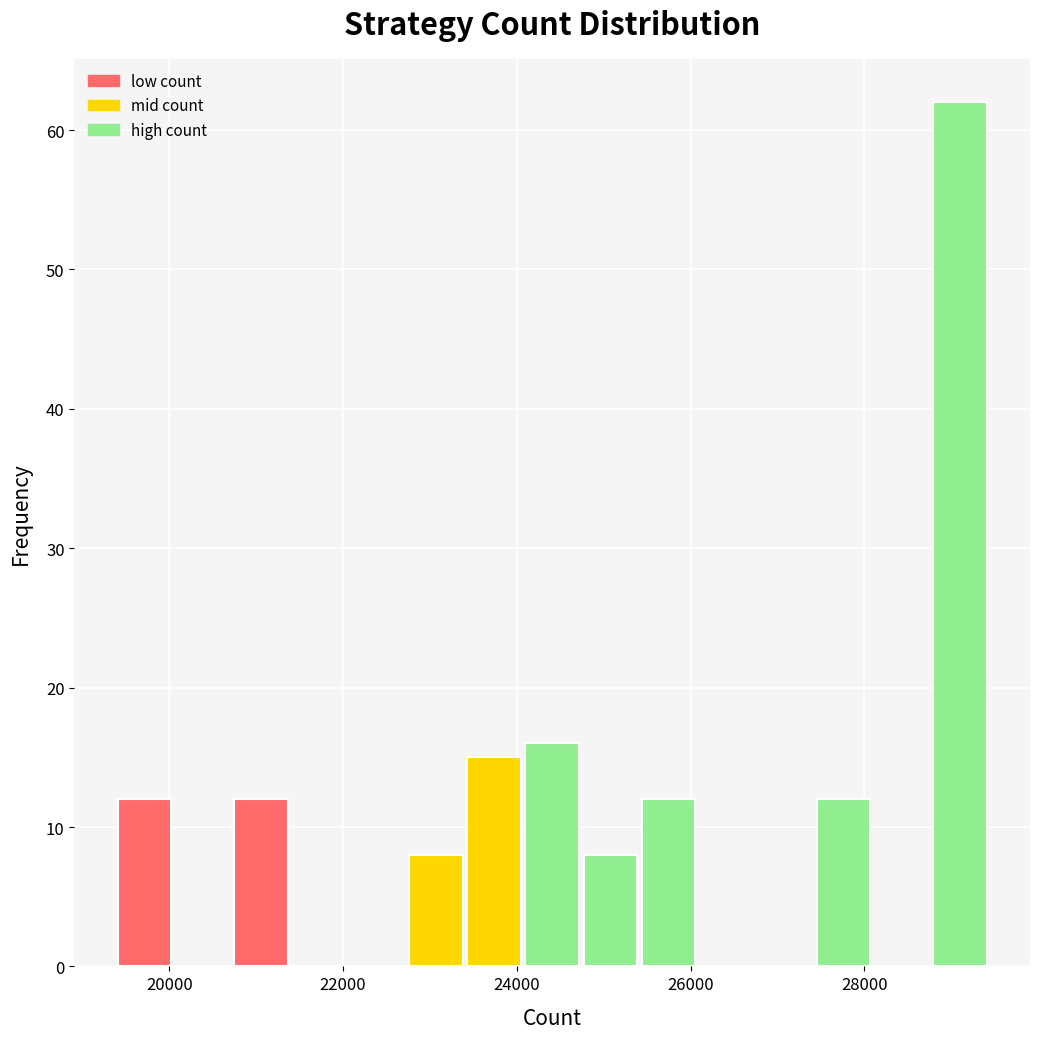

Around what value on the x-axis is the tallest bar? Give the approximate position of its centre, as read against the axis.

29000